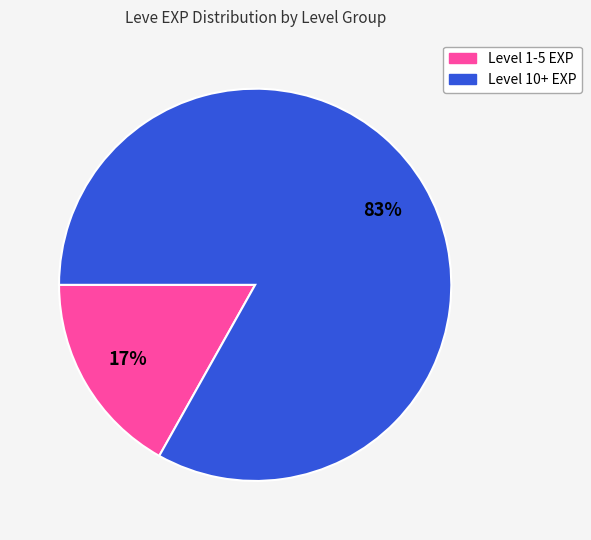

How many slices are in this pie chart?

2